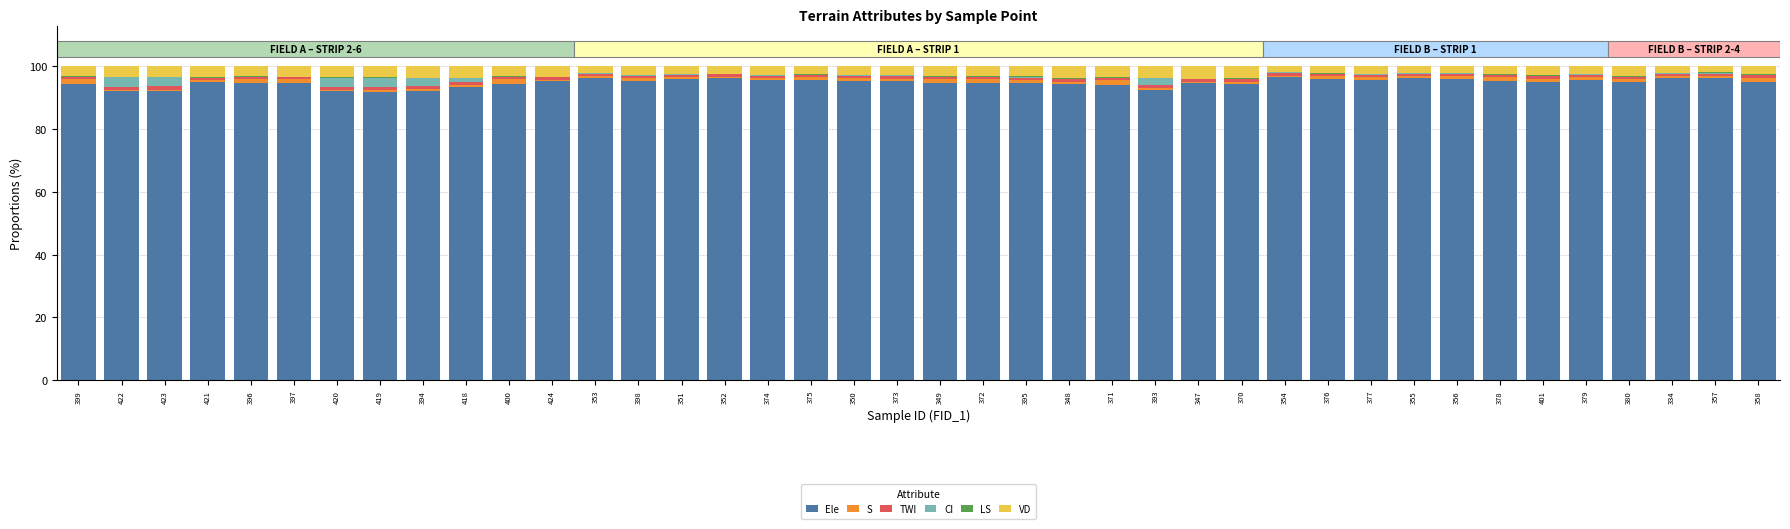

What is the maximum value for Ele?

96.5